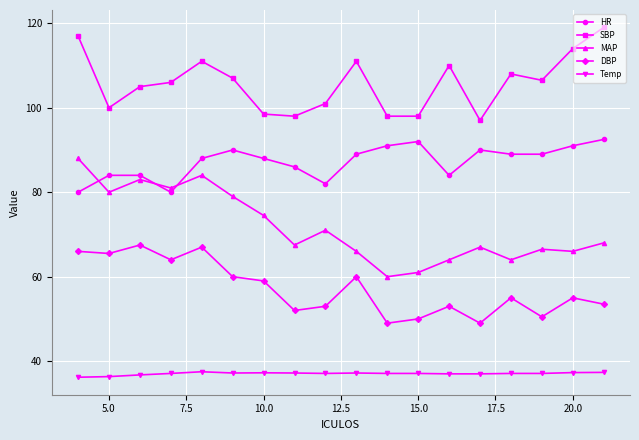

List the series in order of their peak value, highest first.

SBP, HR, MAP, DBP, Temp